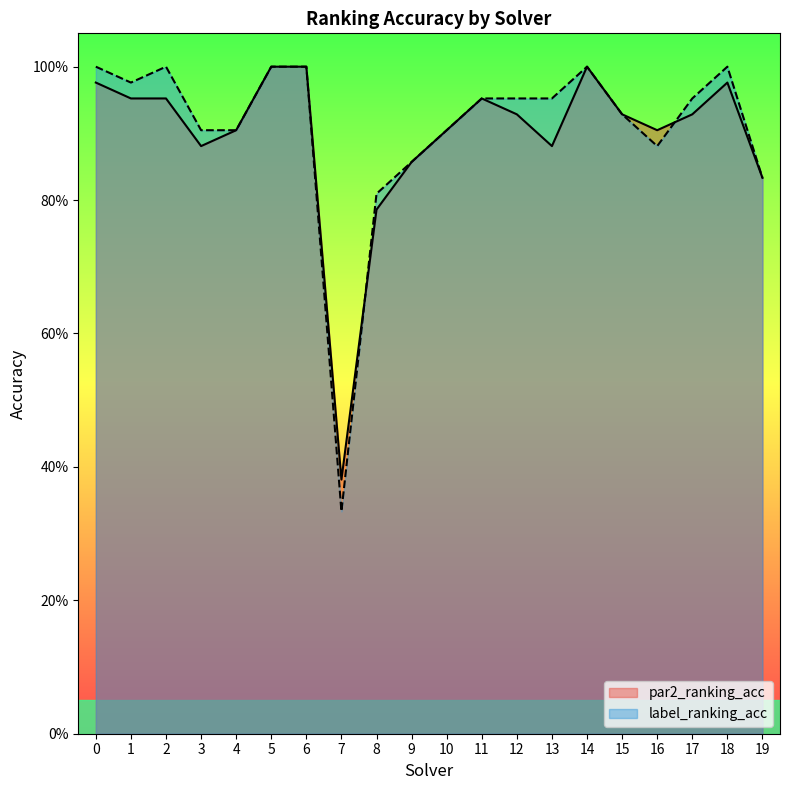

Which series has the widest spread of values?

label_ranking_acc